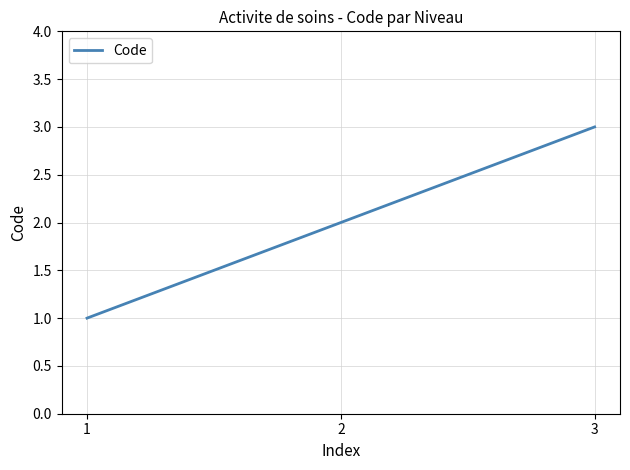

Rank the categories by value from highest to lowest.

3, 2, 1